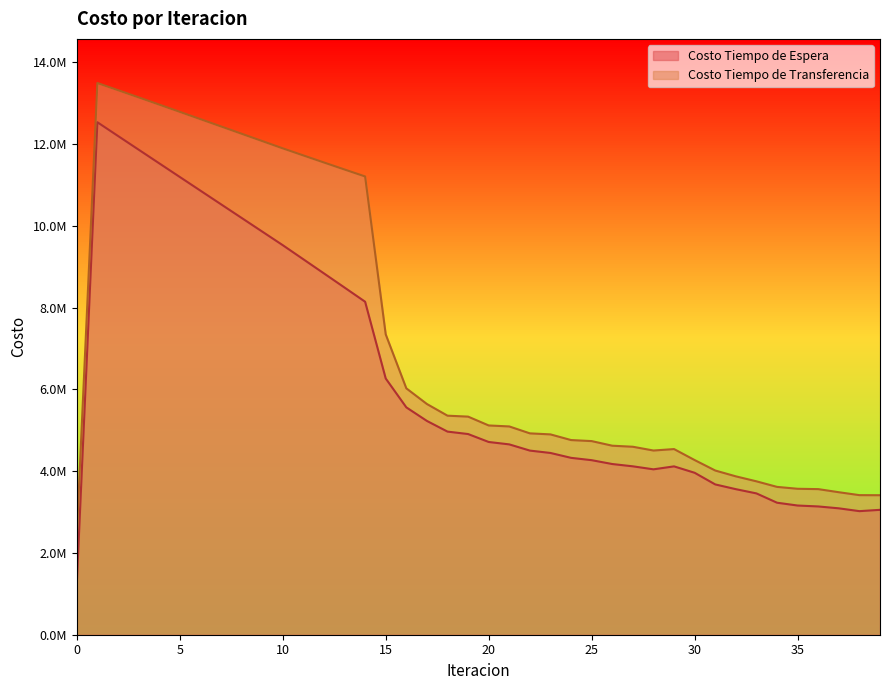

Is the value of Costo Tiempo de Espera at 20 greater than the value of Costo Tiempo de Transferencia at 11?

No